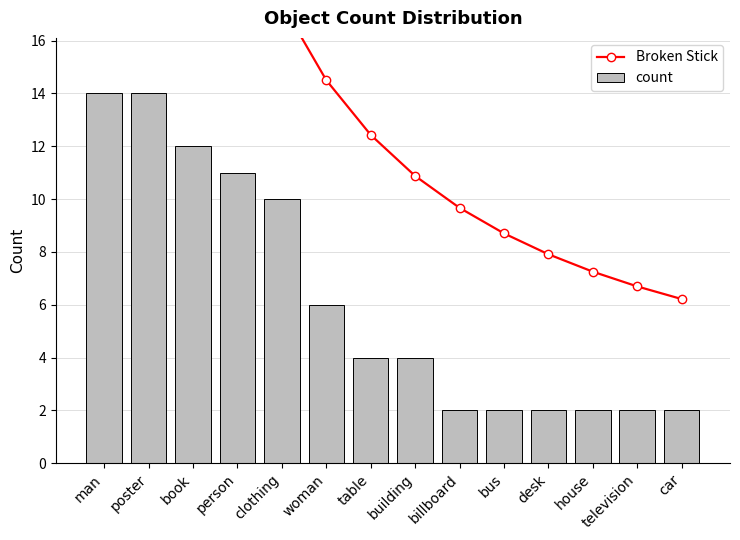

What is the label of the 12th bar from the left?

house